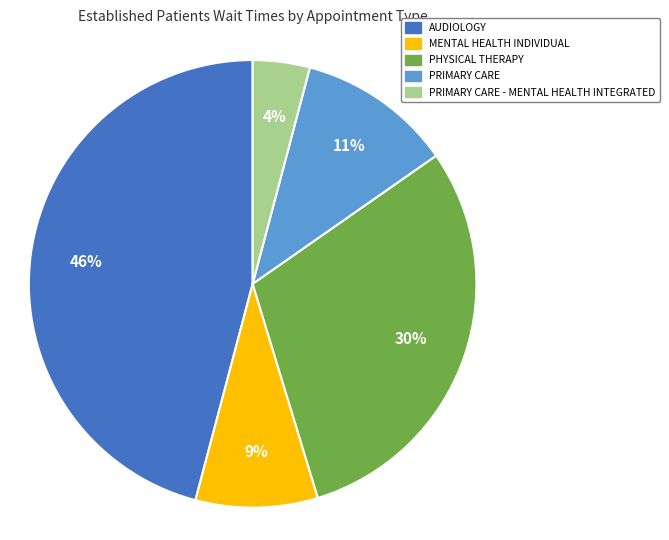

To the nearest percent, what is the combined percentage of PRIMARY CARE and PRIMARY CARE - MENTAL HEALTH INTEGRATED?

15%